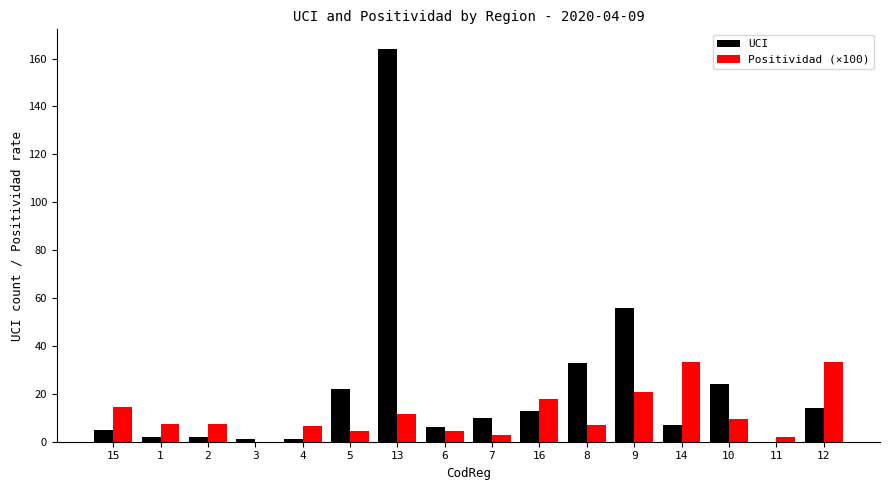

How many groups of bars are there?

16